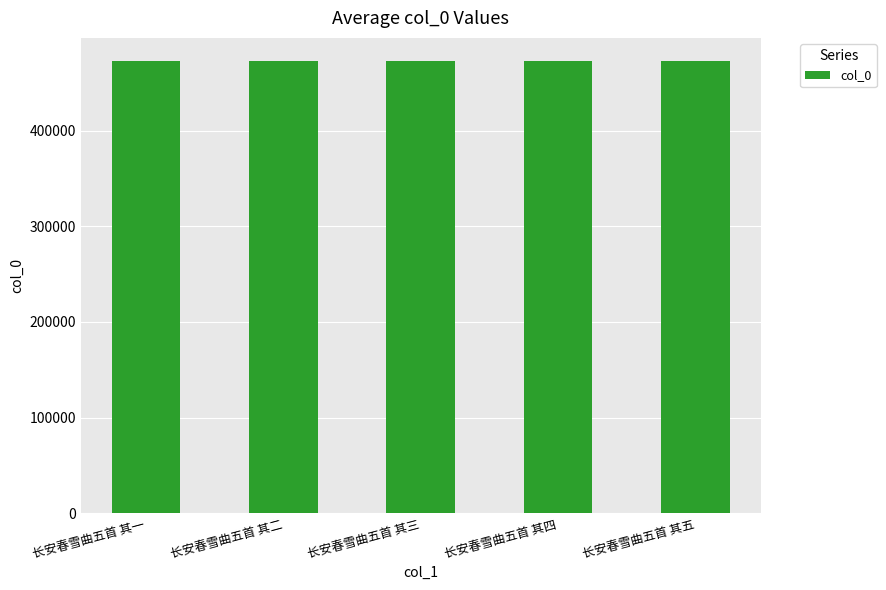

What position from the right is 长安春雪曲五首 其三?

3